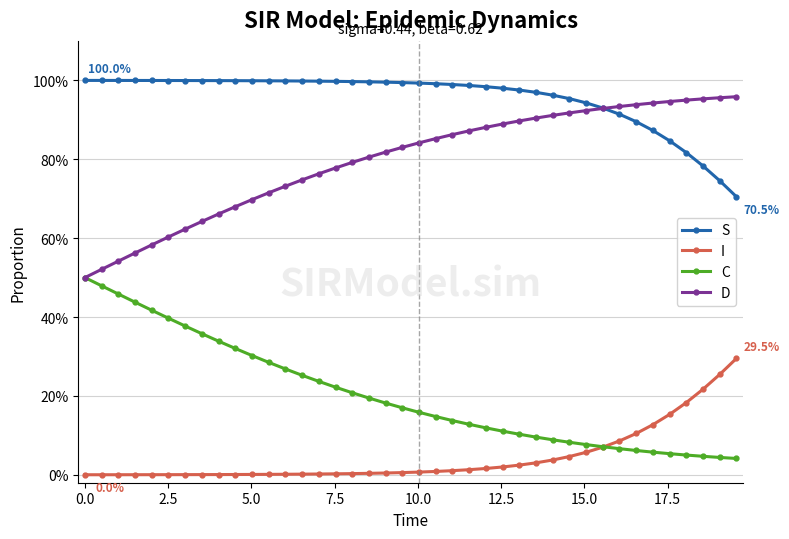

What is the average value of the D series?

0.8